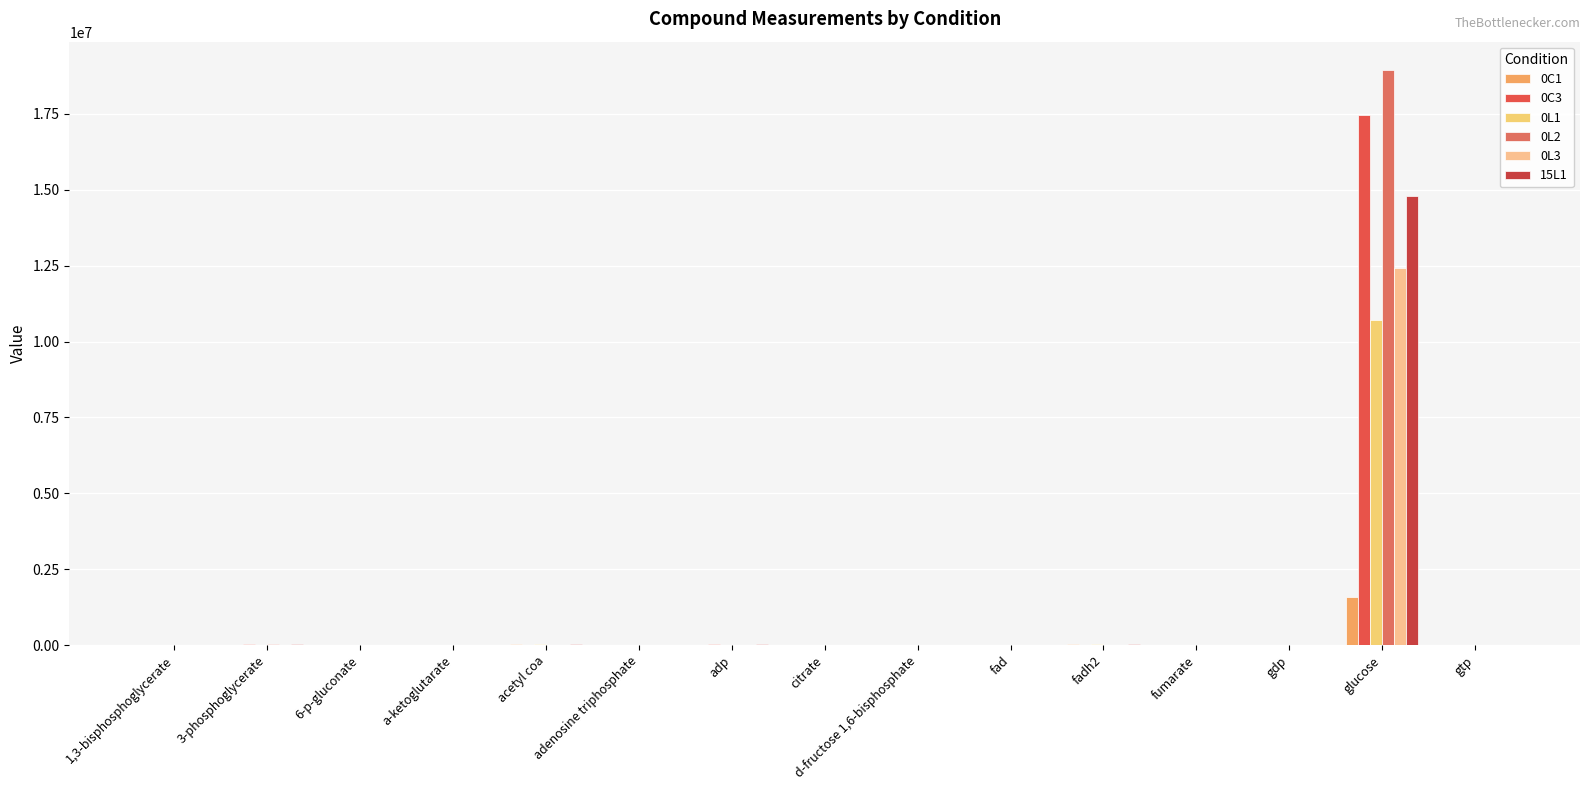

The value of 0L2 at 6-p-gluconate is 4263.7. True or false?

True